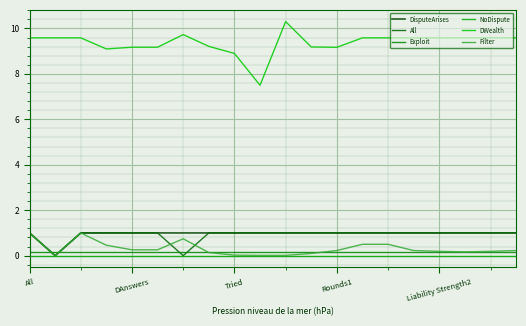

How many lines are shown in the chart?

6